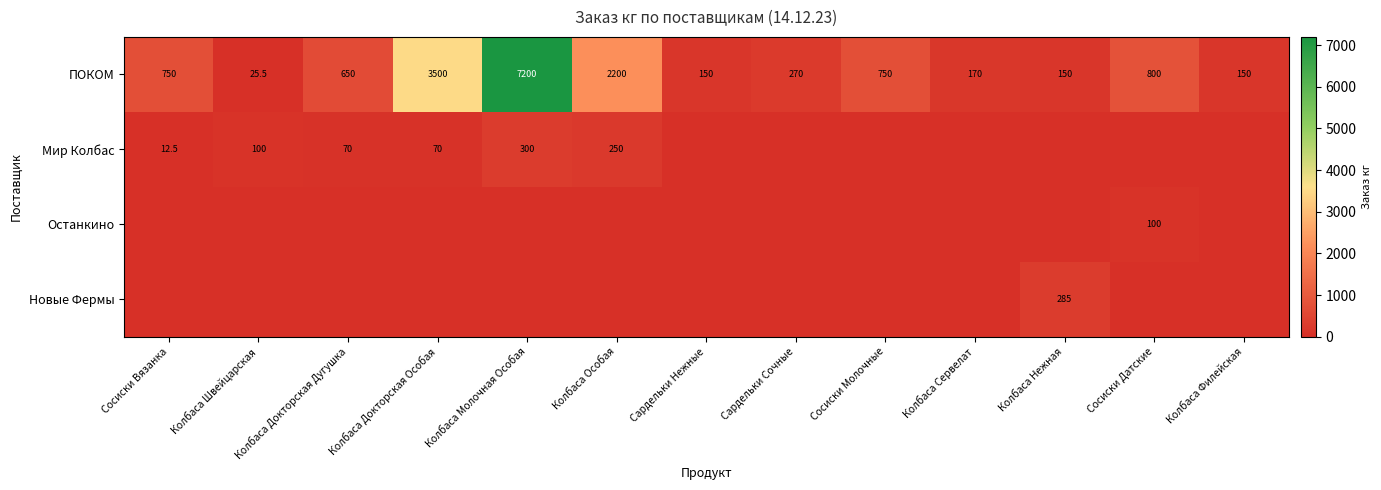

What is the sum of the ПОКОМ values at Колбаса Нежная and Сардельки Сочные?

420.0